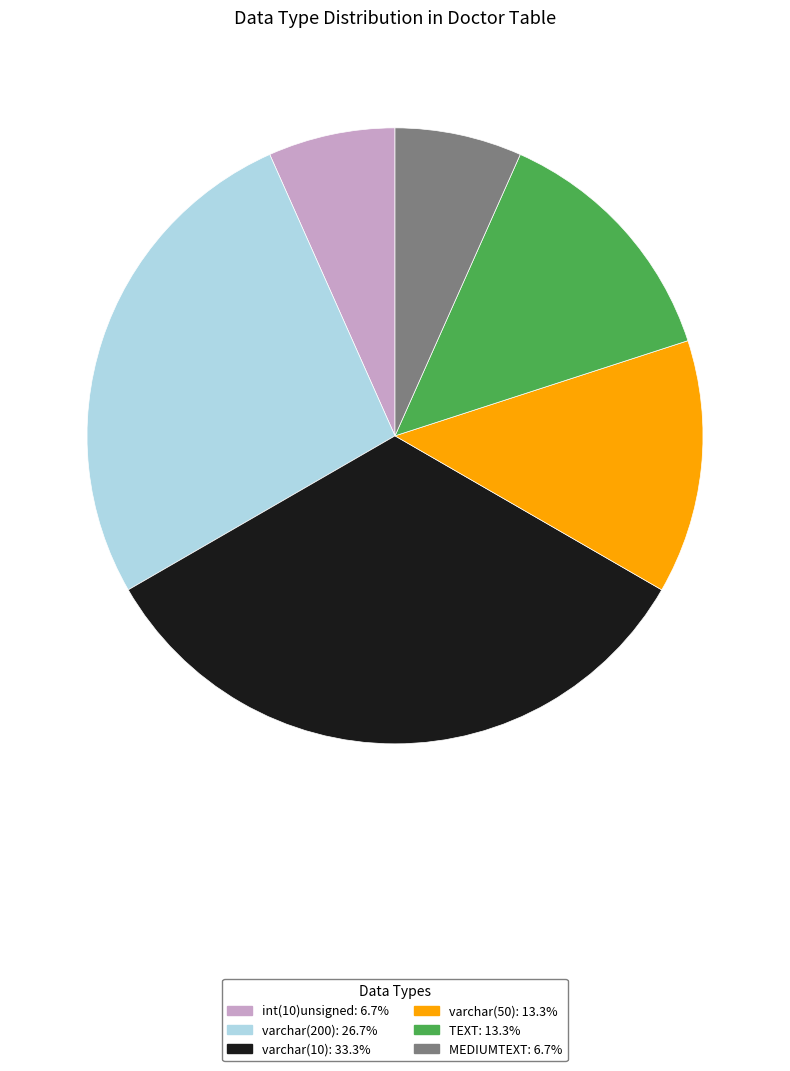

Combined, do TEXT and varchar(200) account for over 50%?

No